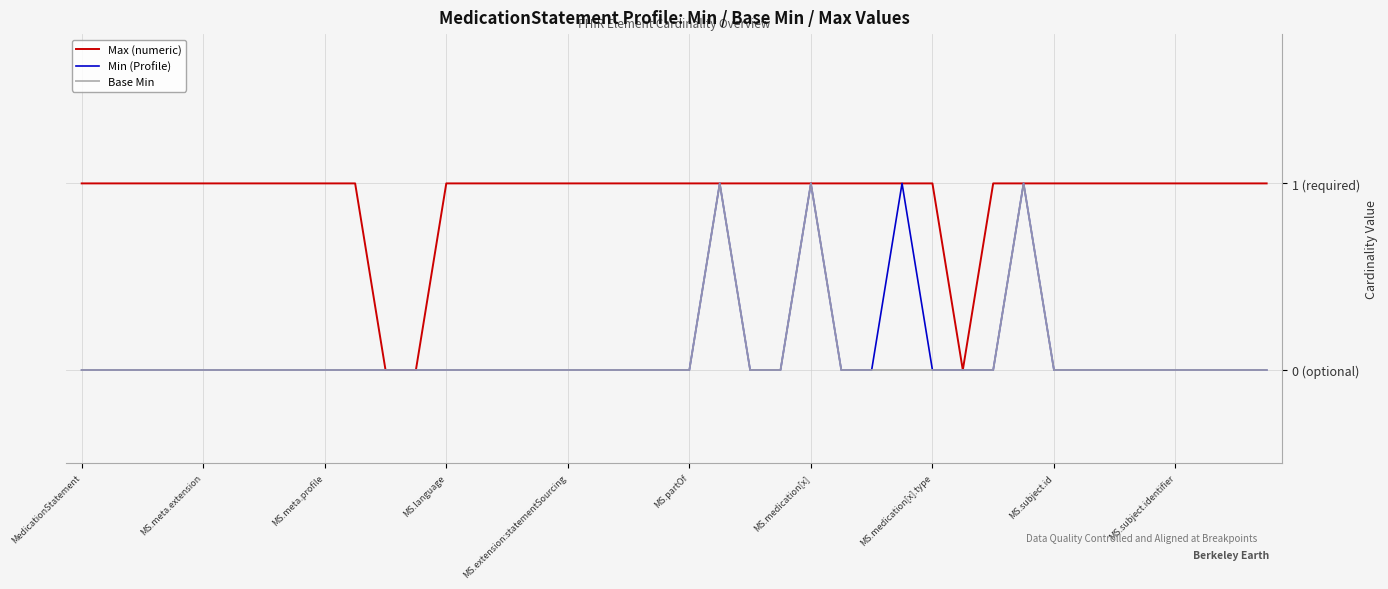

Does the chart display data point markers on the line(s)?

No